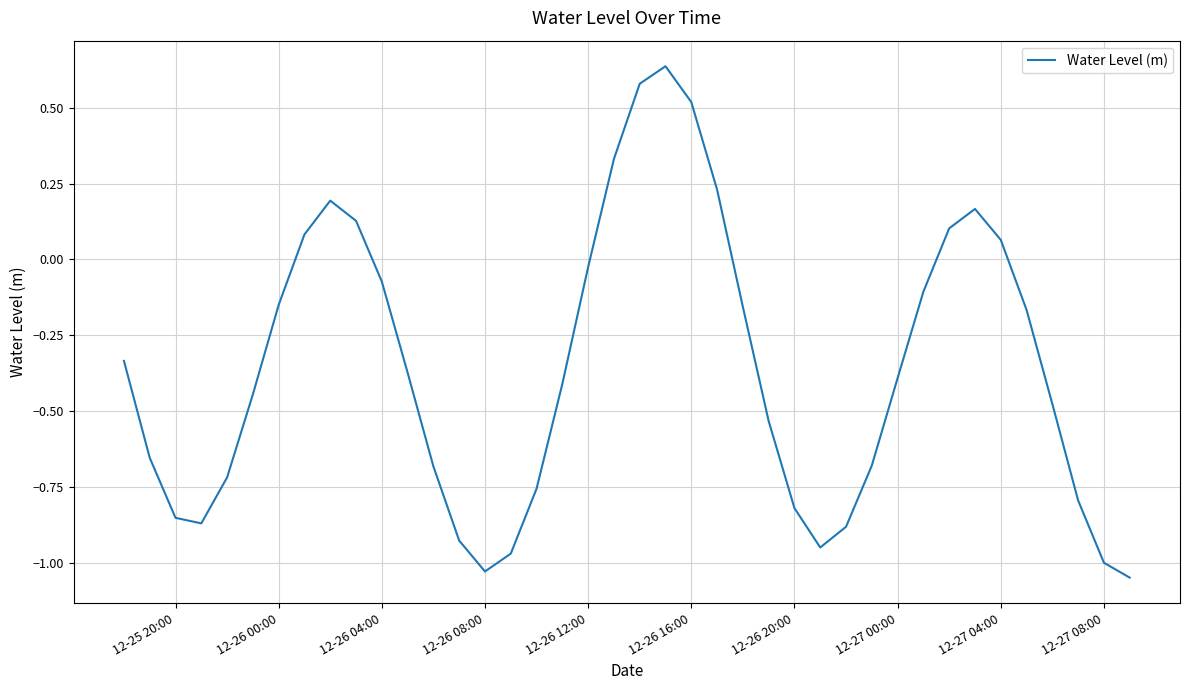

What is the difference between the maximum and minimum values?

1.7